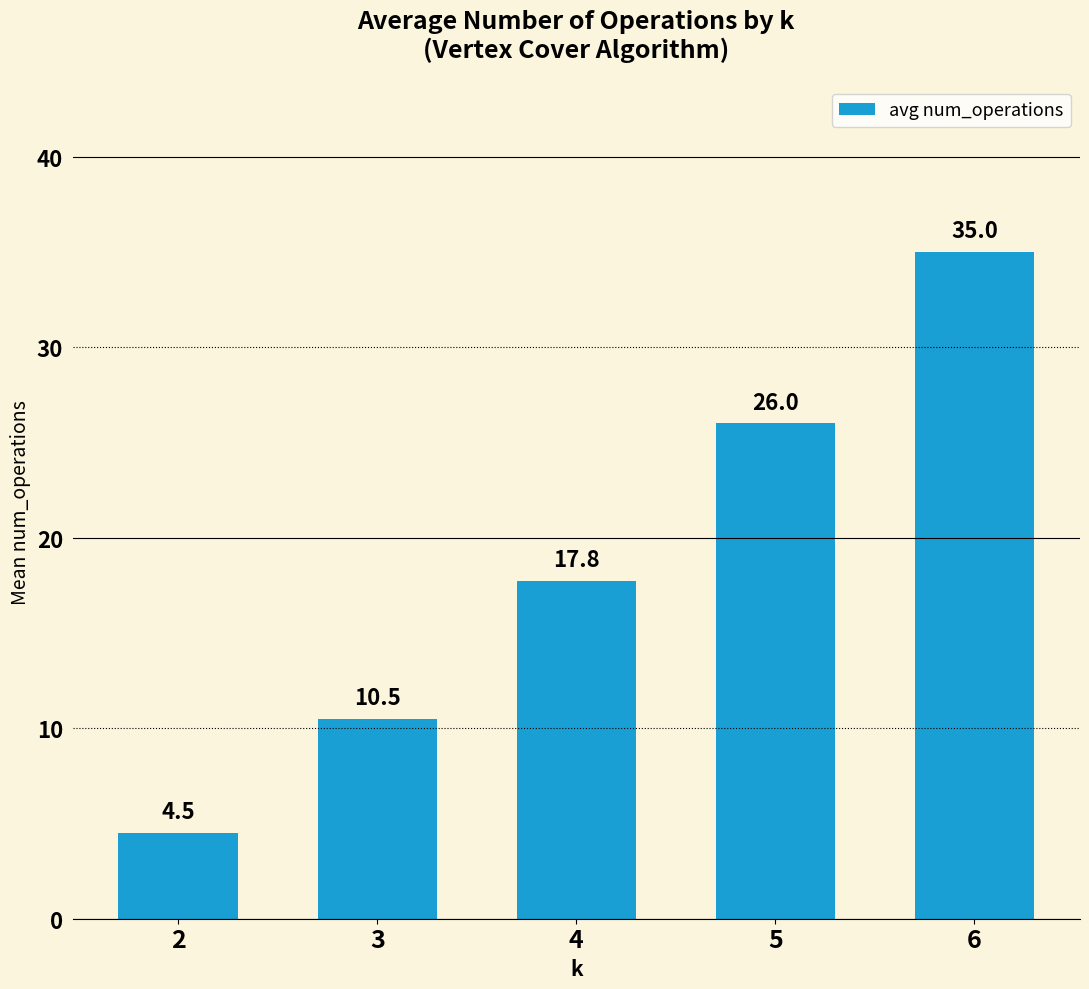

How many values exceed 17?

3